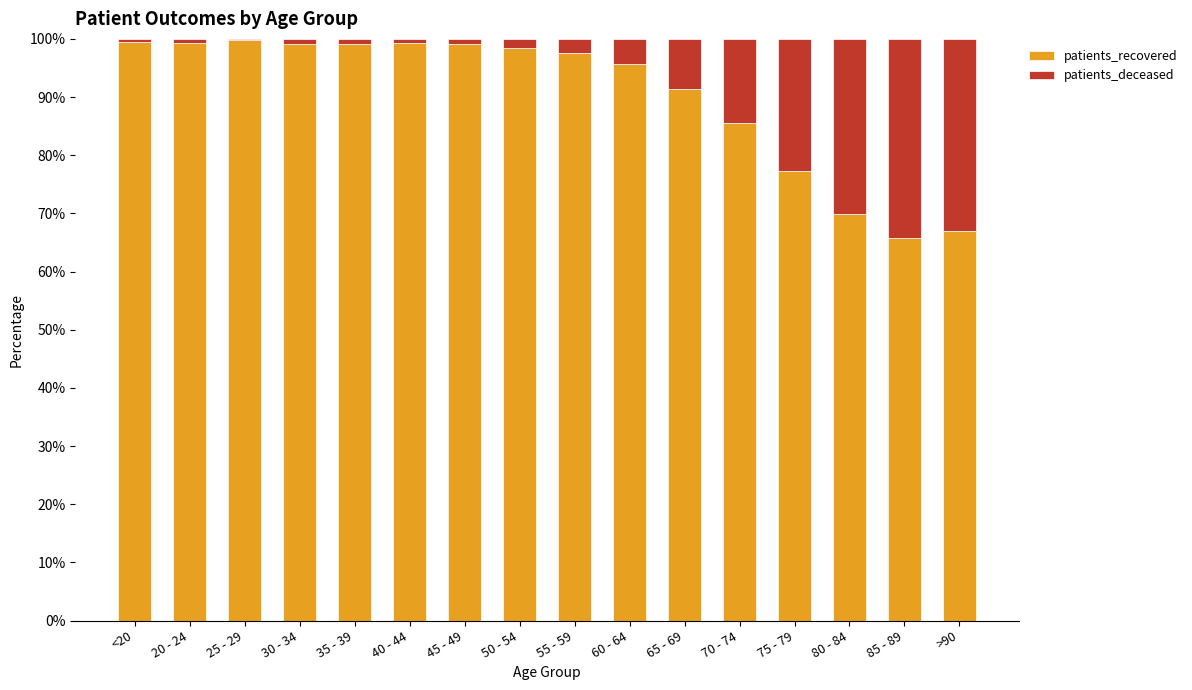

How many distinct data groups are displayed?

2